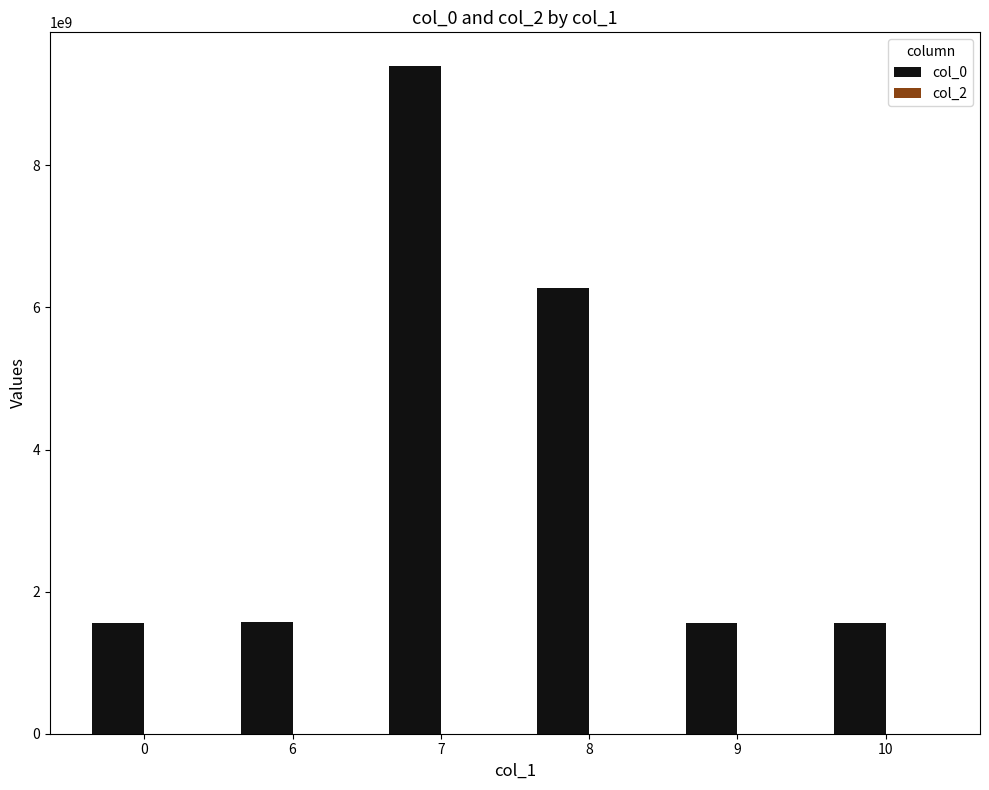

How many bars are there in total?

6